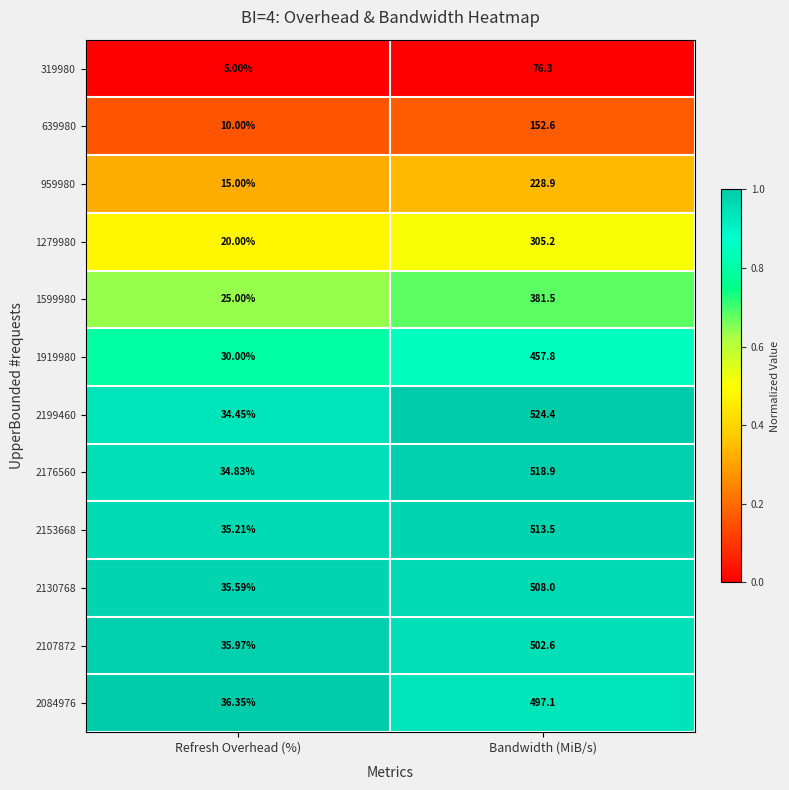

How many series are shown in this chart?

12